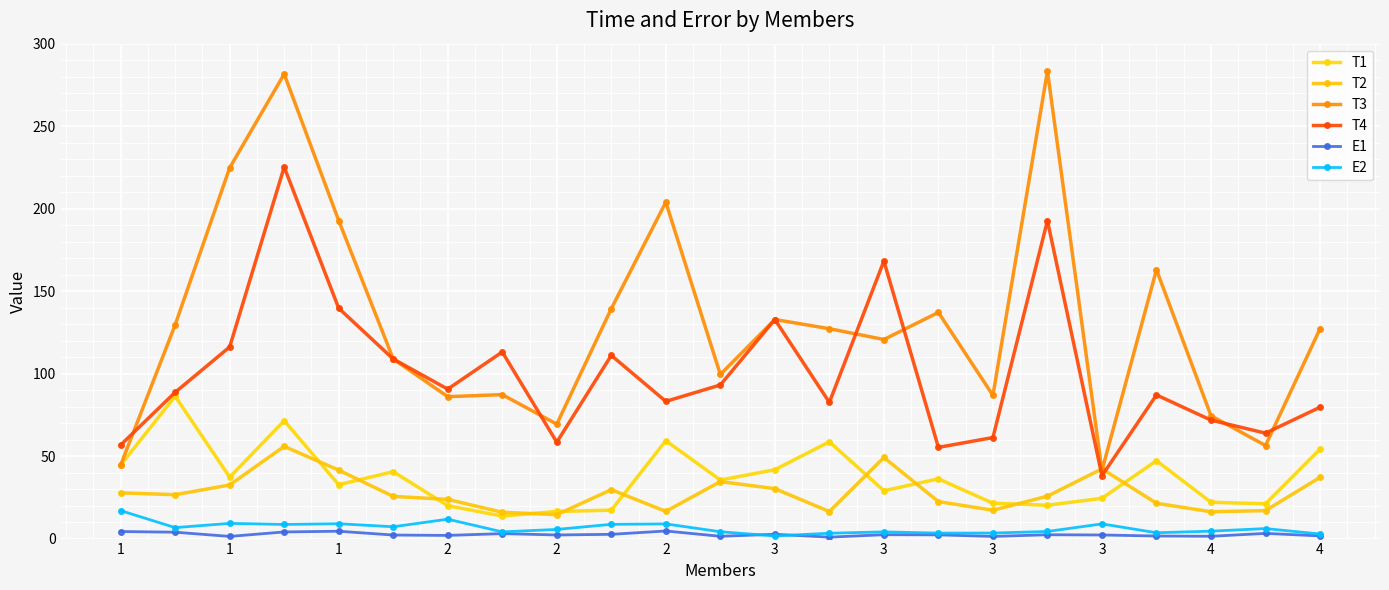

At which label does E2 first exceed 5?

1